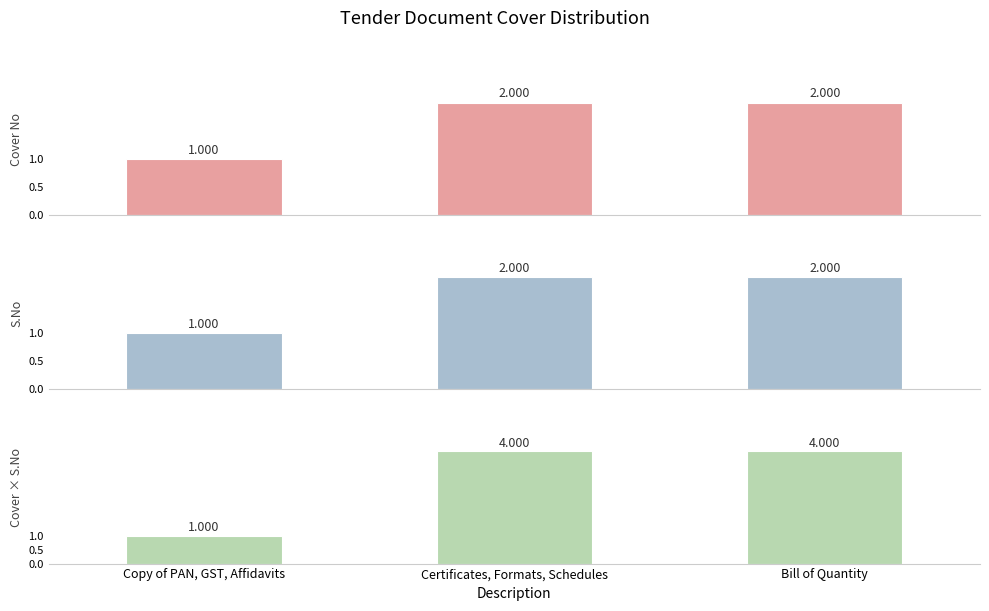

Count the Cover × S.No values in the range 1 to 4.

3